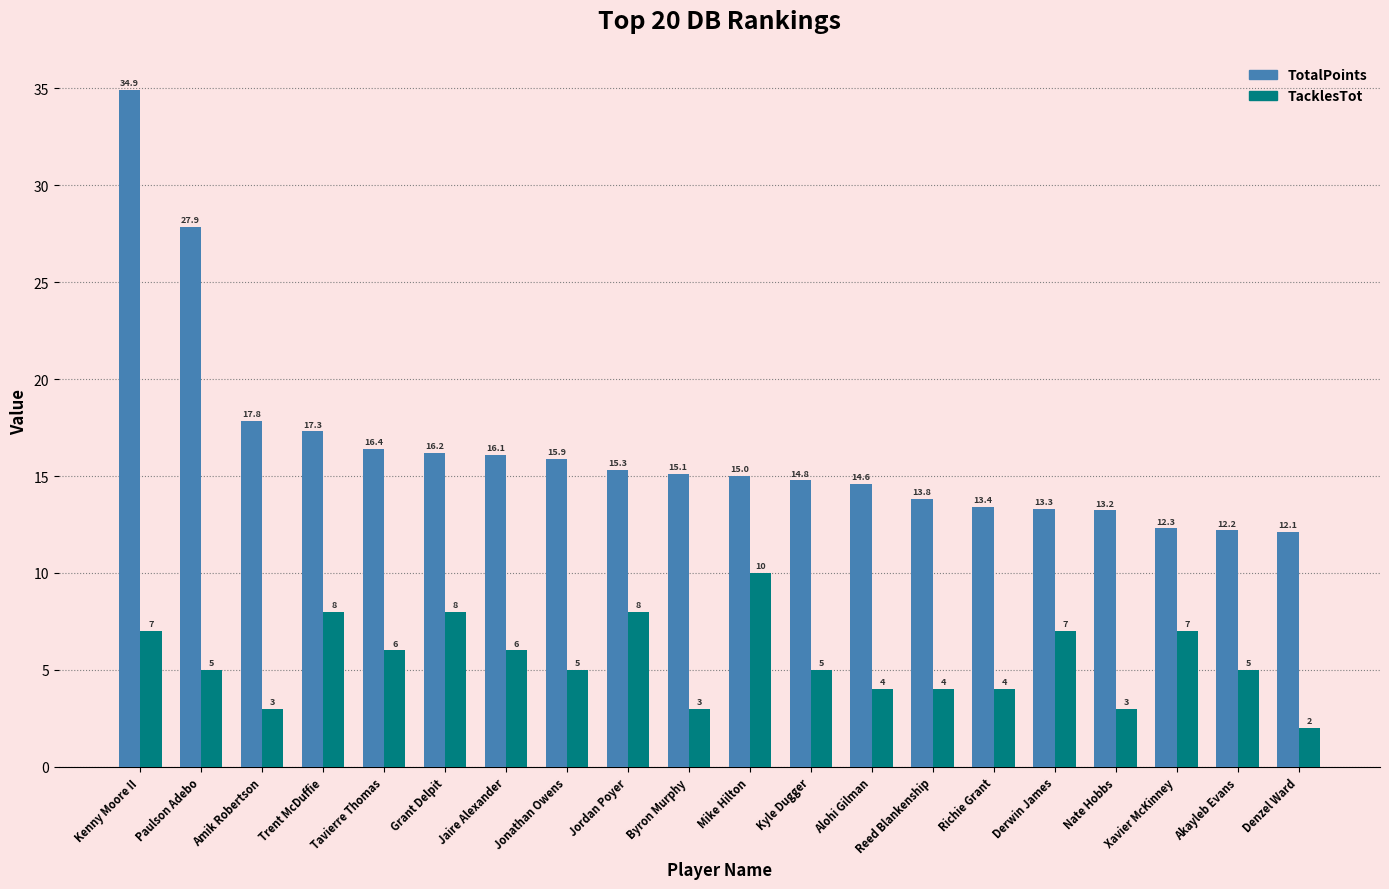

At Amik Robertson, list the series in order from smallest to largest.

TacklesTot, TotalPoints